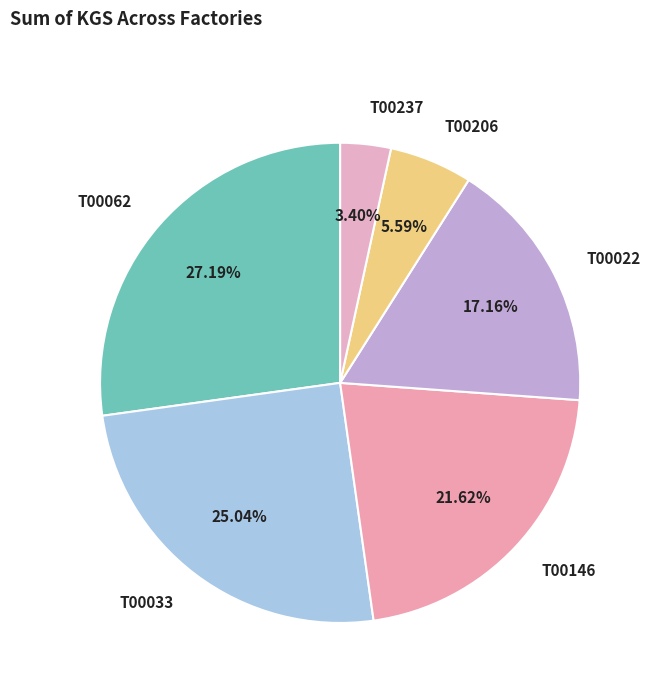

Is there any slice that represents more than half of the pie?

No